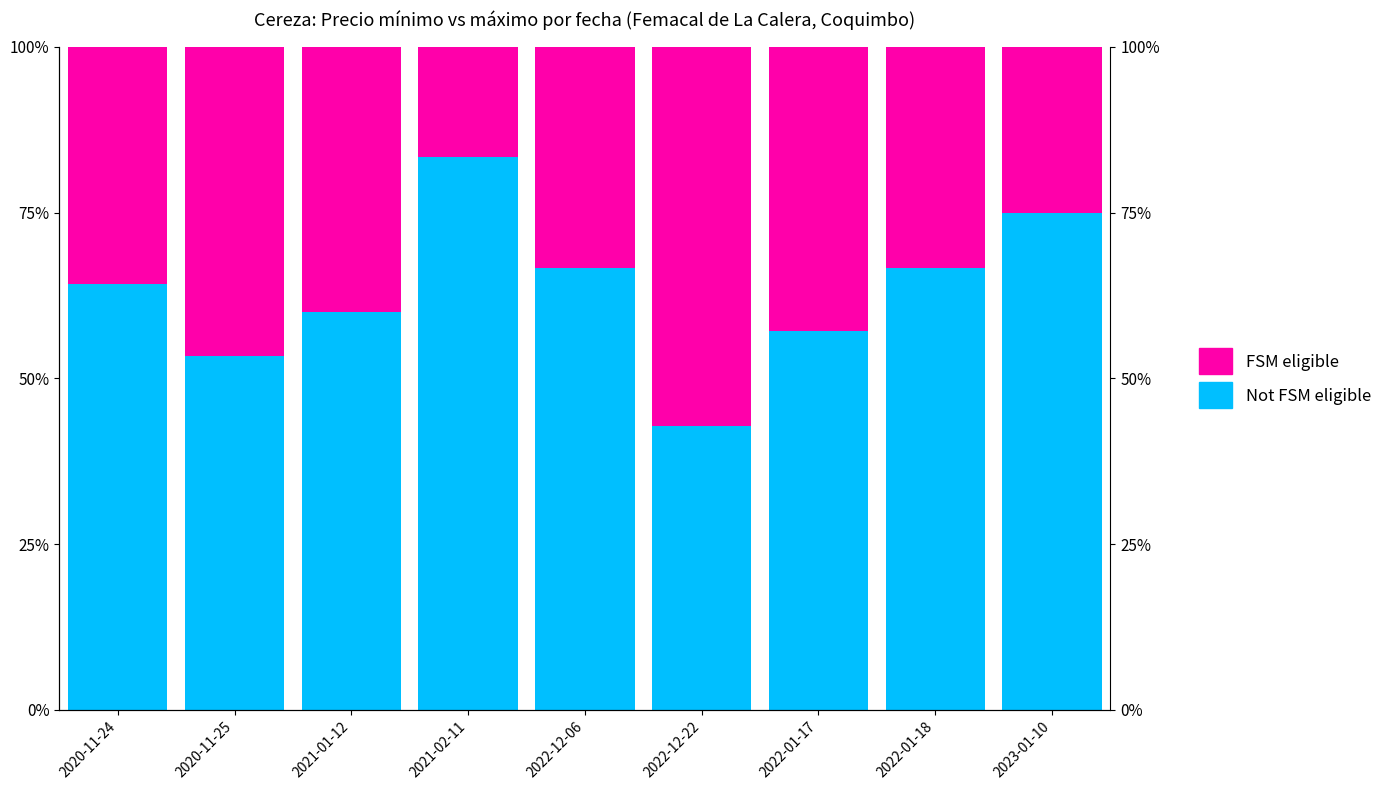

What is the value of the Not FSM eligible bar at the 9th from the left?

75.0